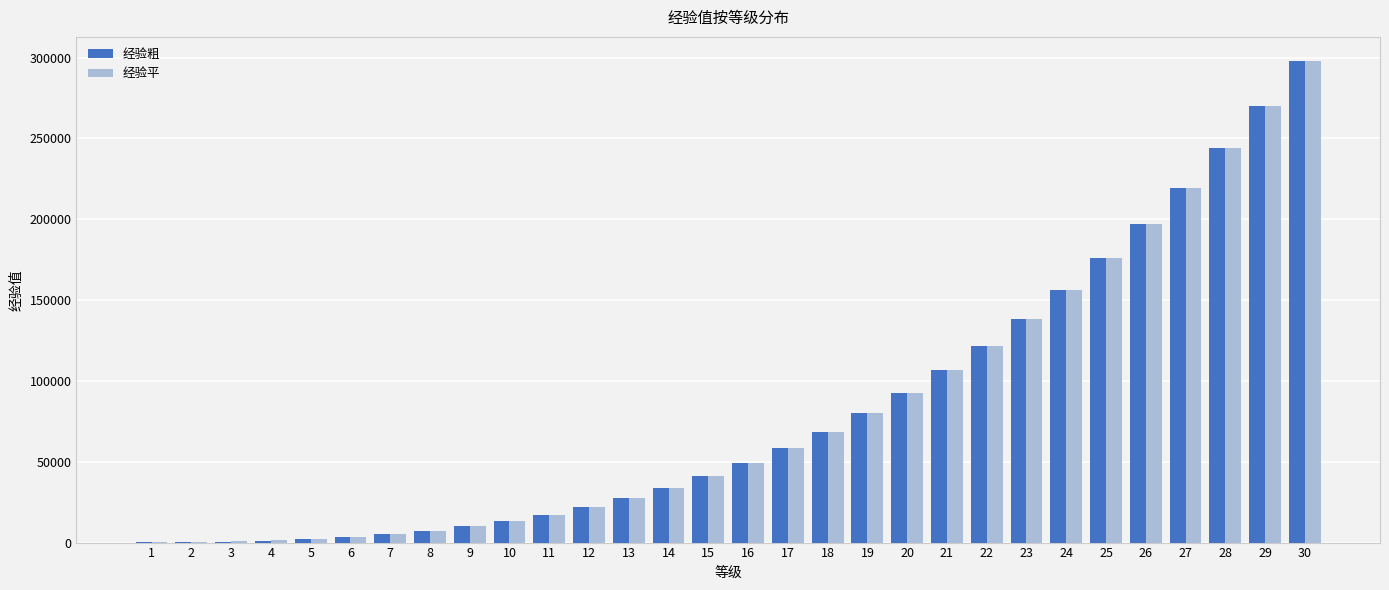

What are all the series names shown in the legend?

经验粗, 经验平